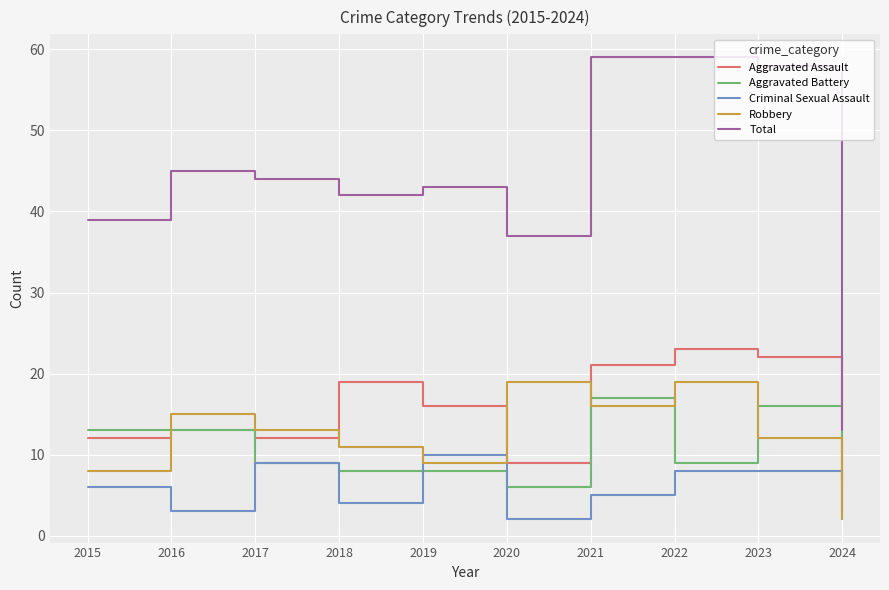

Which series has the largest total across all categories?

Total